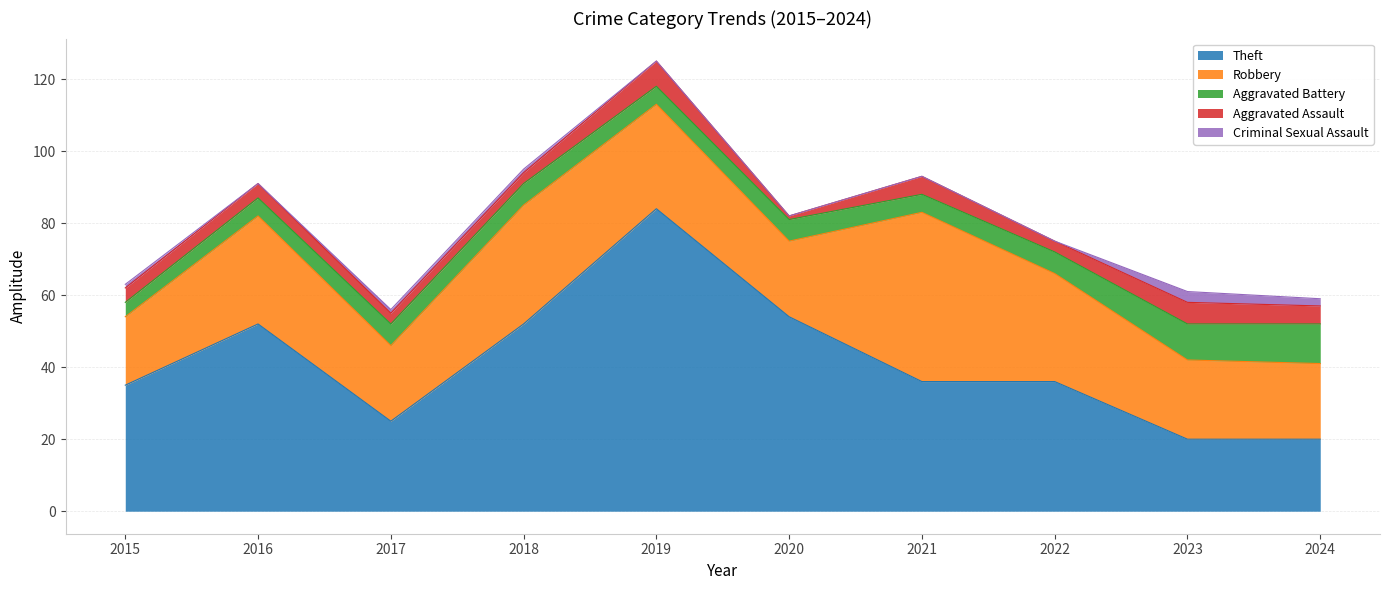

How many series are shown in this chart?

5